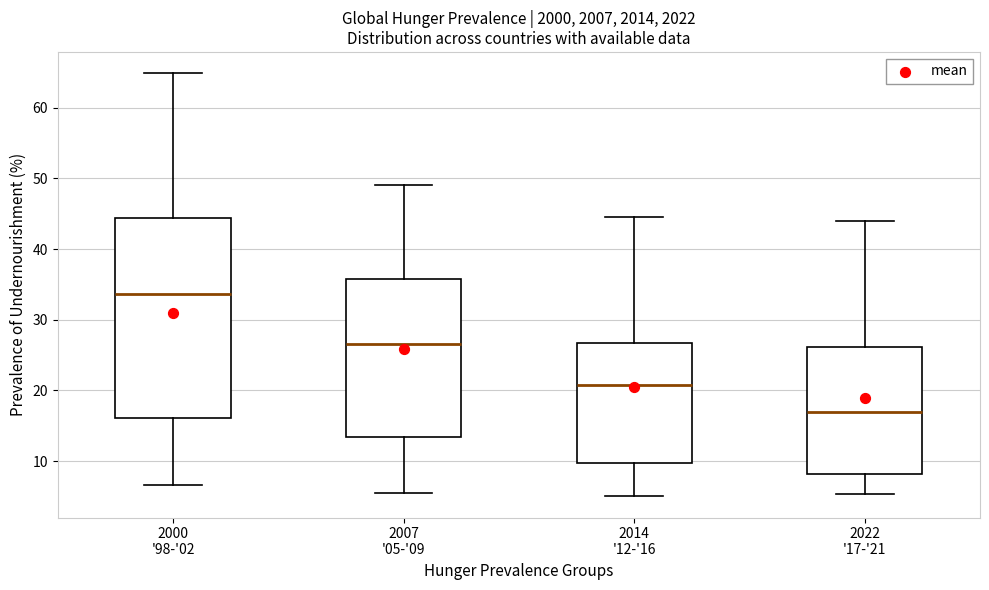

Comparing the boxes themselves (not the whiskers), which one is the tallest?

2000 '98-'02